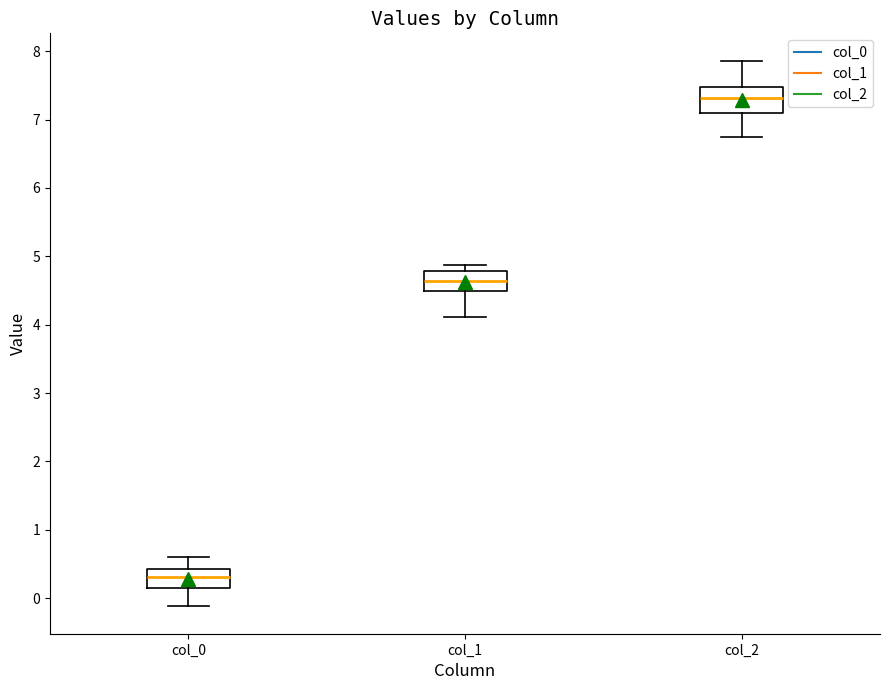

Reading left to right, read every box against the y-axis: the position of its median line, the range the box covers, and the ends of its whiskers. The values are not printed on the chart, so give them approximately, as read against the axis.

col_0: median 0.3, box 0.2 to 0.4, whiskers -0.1 to 0.6
col_1: median 4.6, box 4.5 to 4.8, whiskers 4.1 to 4.9
col_2: median 7.3, box 7.1 to 7.5, whiskers 6.8 to 7.9